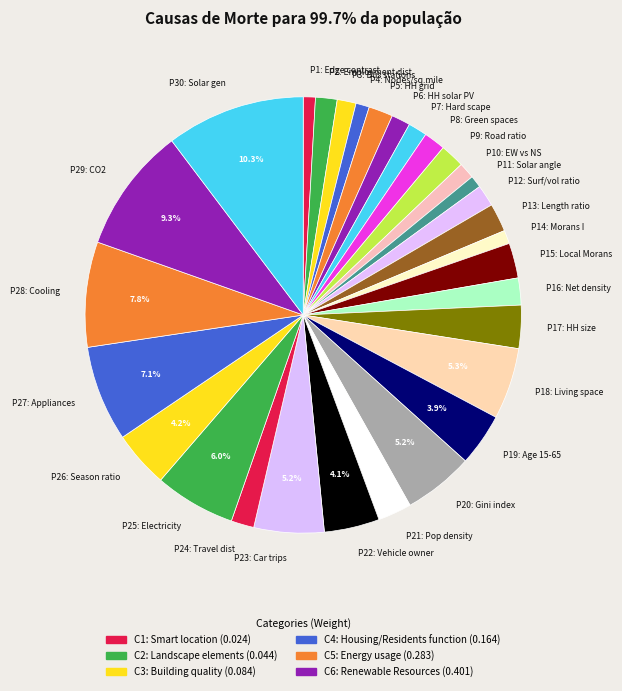

What is the ratio of the value at P18: Living space to the value at P5: HH grid?

2.9